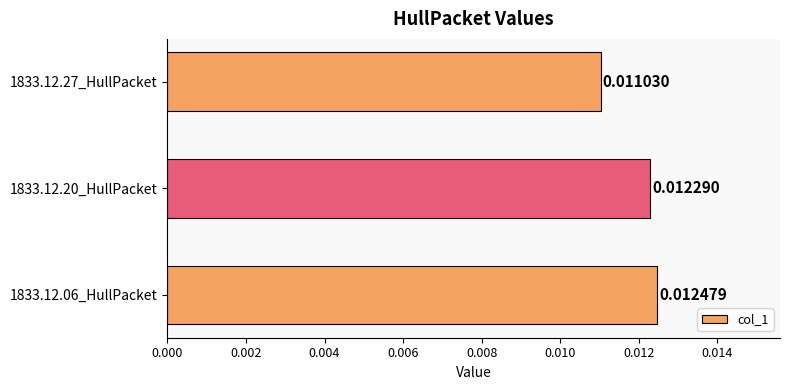

At which category does the chart reach its minimum across all series?

1833.12.27_HullPacket